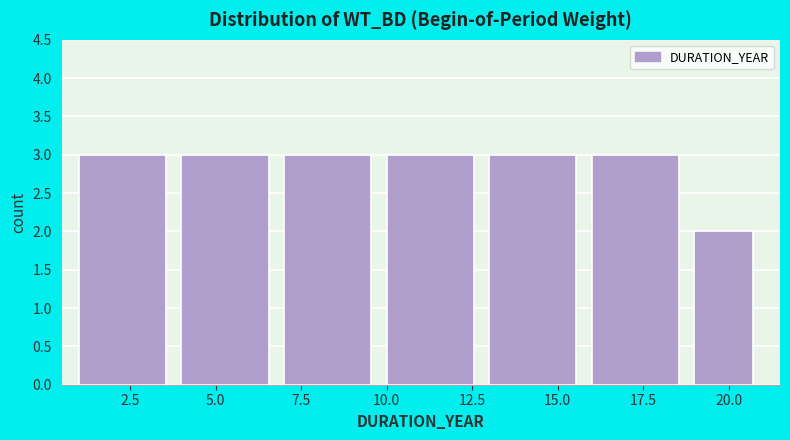

Reading left to right, list every bar in this chart as the range it spans on the x-axis followed by its height. The values are not printed on the chart, so give them approximately, as read against the axis.

1 to 4: 3
4 to 7: 3
7 to 10: 3
10 to 13: 3
13 to 16: 3
16 to 19: 3
19 to 21: 2